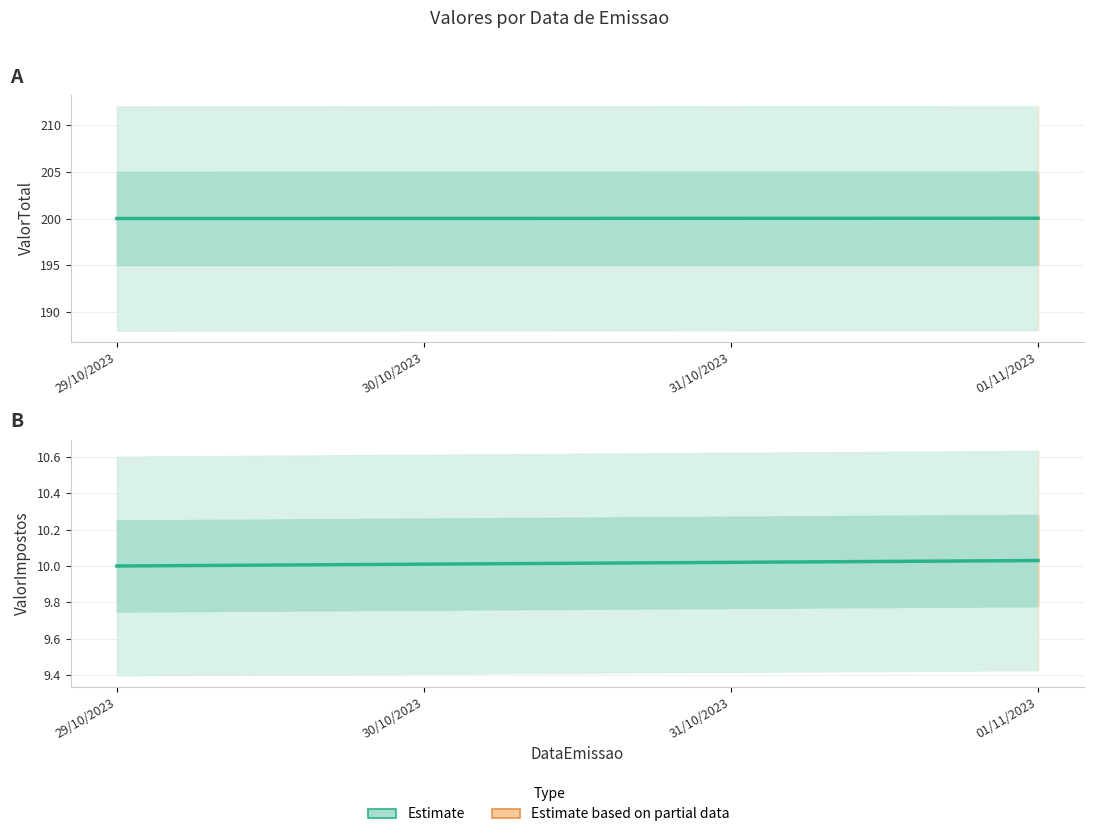

True or false: ValorImpostos has more than 2 interior local peaks.

False